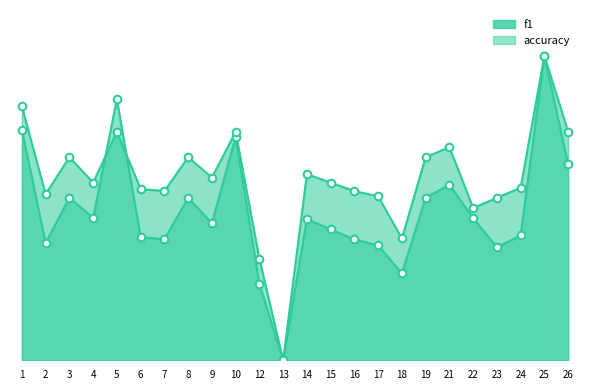

Which series has the largest total across all categories?

accuracy